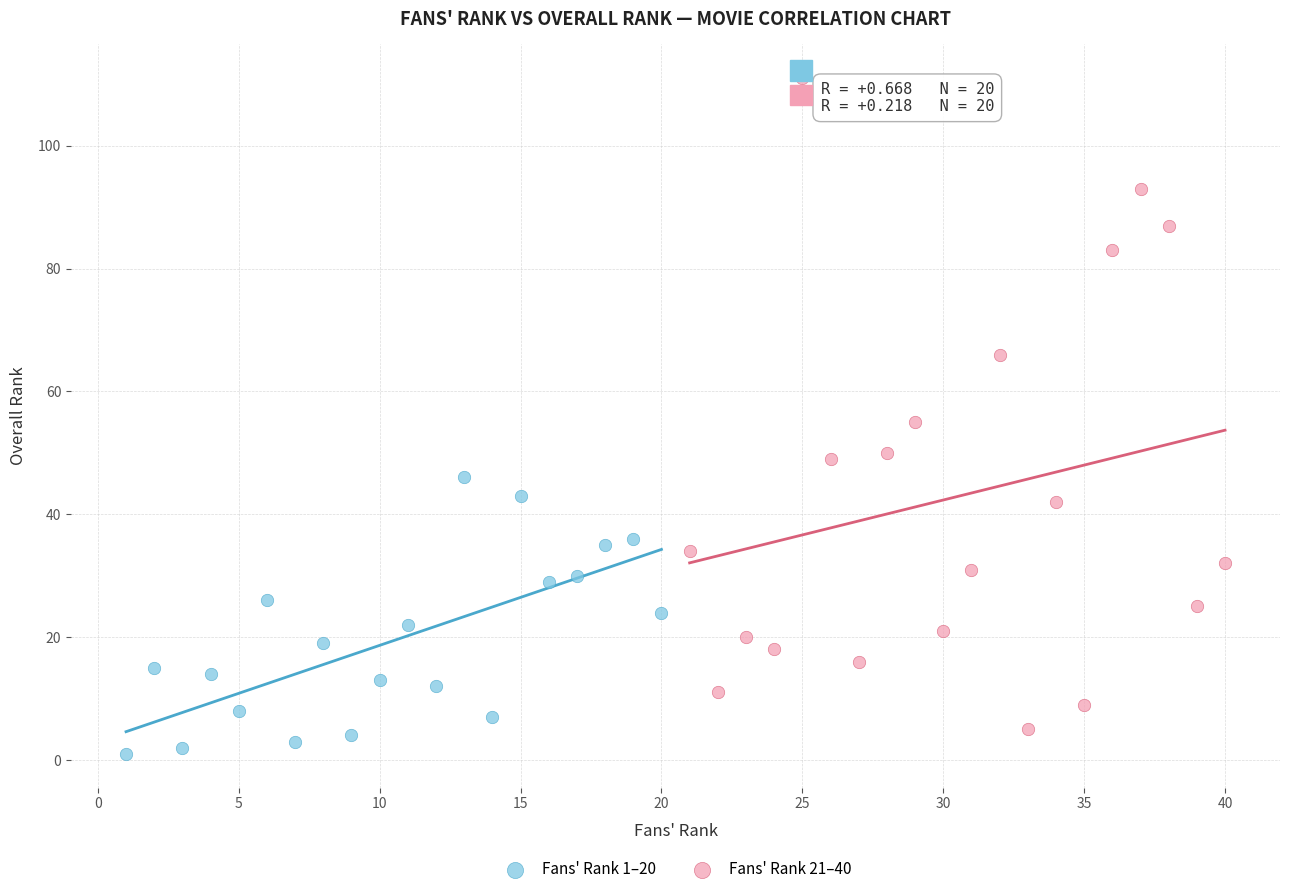

What are all the series names shown in the legend?

Fans' Rank 1–20, Fans' Rank 21–40